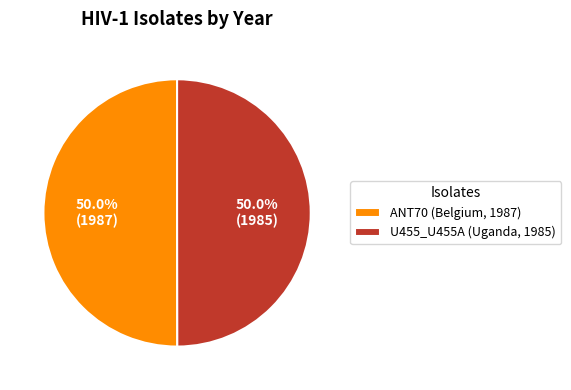

Do ANT70 (Belgium, 1987) and U455_U455A (Uganda, 1985) together represent more than half of the pie?

Yes